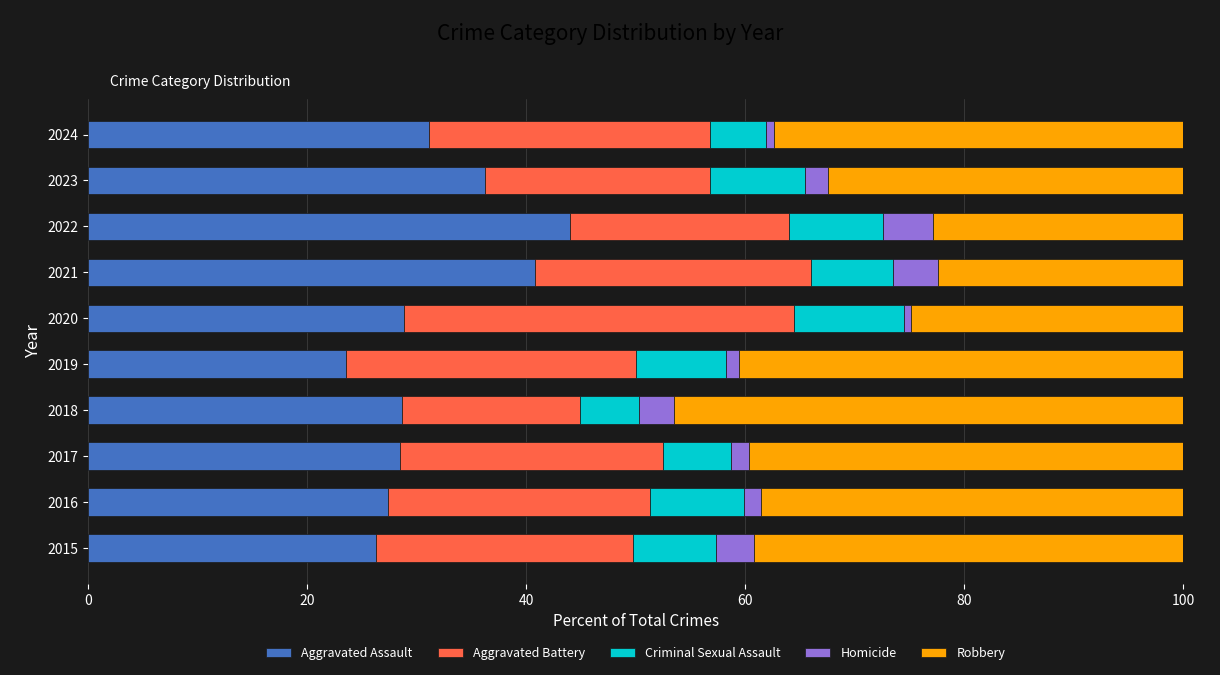

Is it true that Aggravated Assault equals 21.7 at 2023?

False